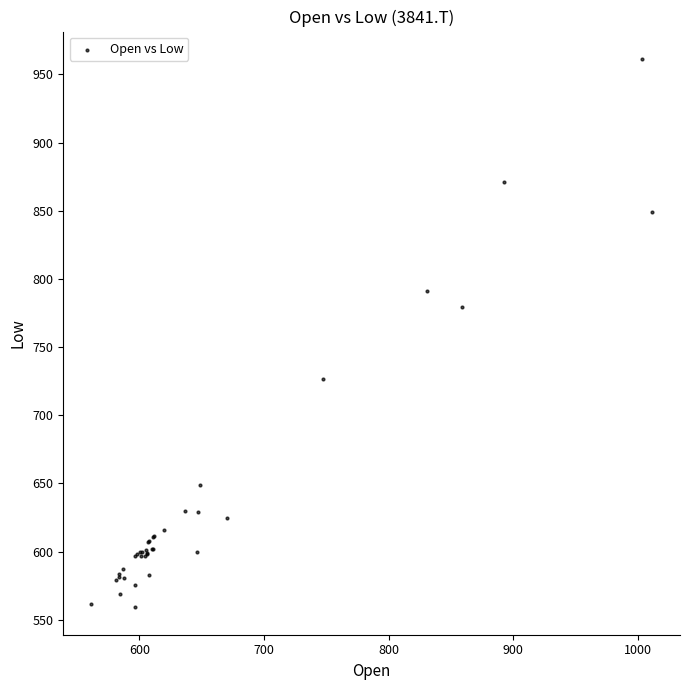

What Y value in the scatter plot is closest to 760?

779.1